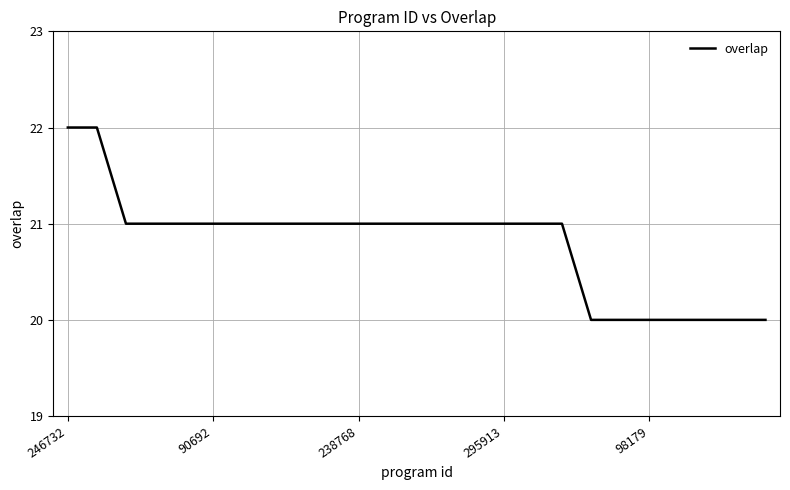

How many lines are shown in the chart?

1